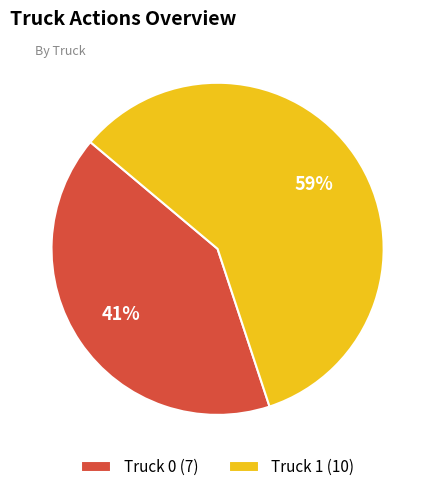

What is the ratio of the value at Truck 1 (10) to the value at Truck 0 (7)?

1.4